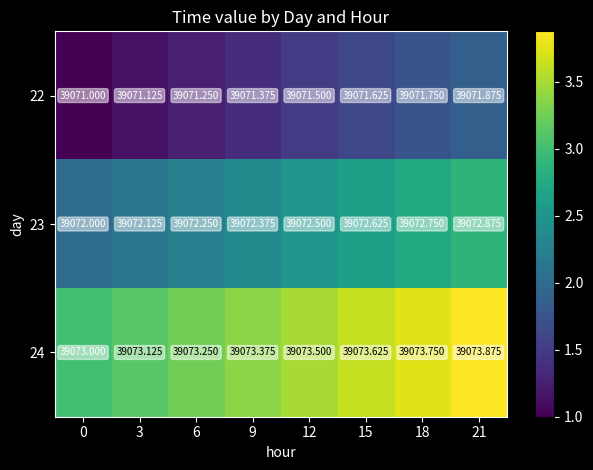

Which series has the largest total across all categories?

24